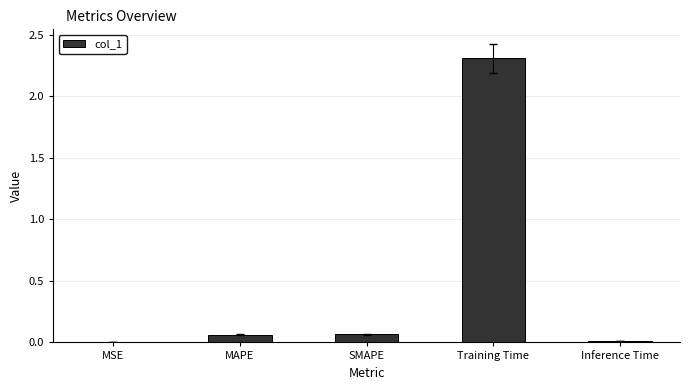

The chart shows a value of 0.0 at Inference Time. True or false?

True